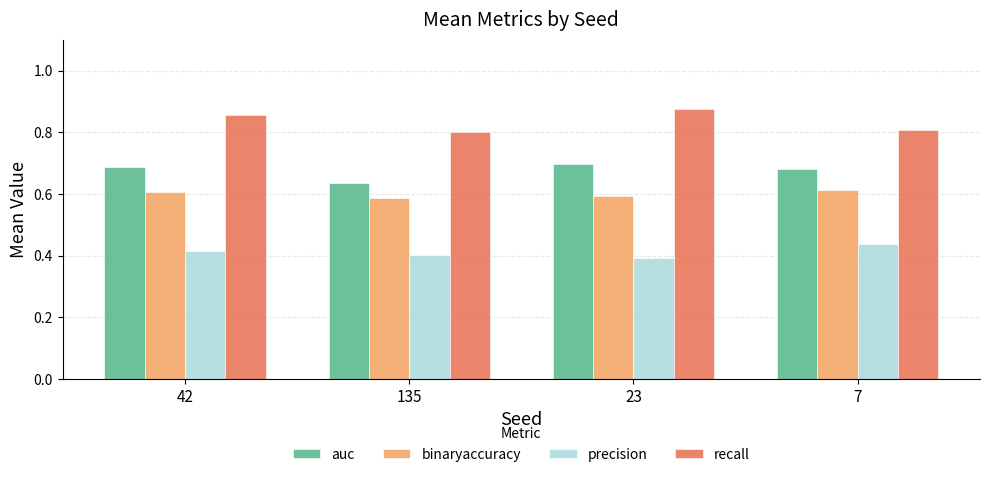

What position from the right is 135?

3